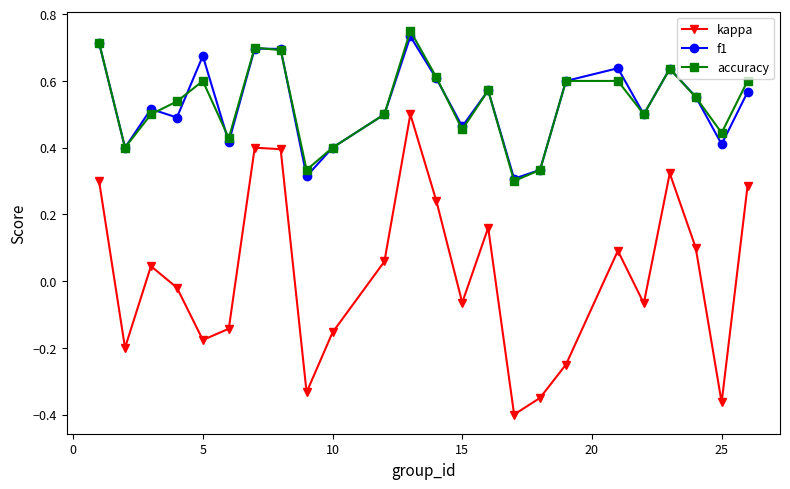

Which series has the largest range (max minus min)?

kappa